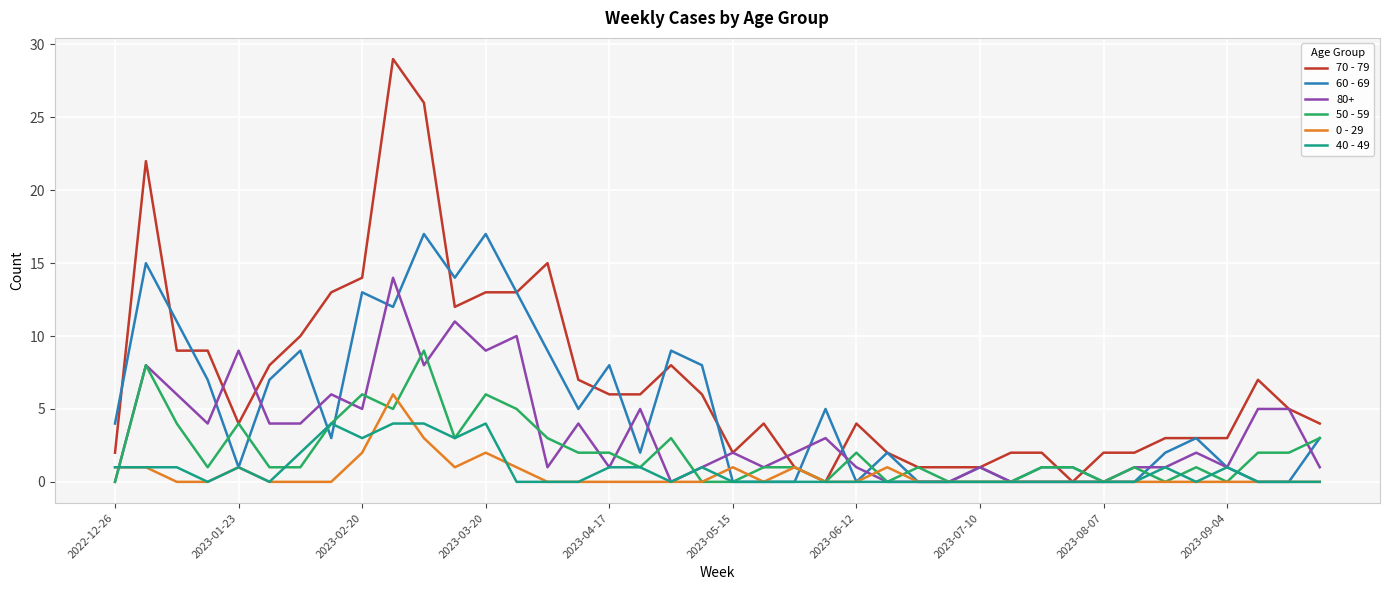

Rank the series by their maximum value, from highest to lowest.

70 - 79, 60 - 69, 80+, 50 - 59, 0 - 29, 40 - 49